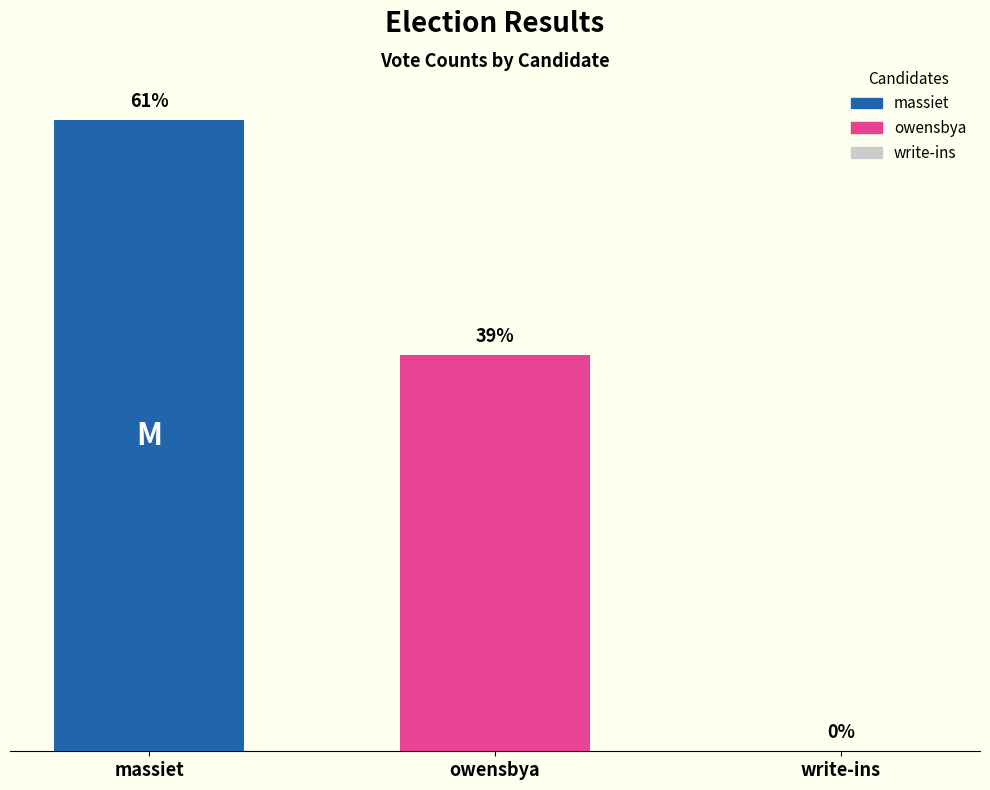

Reading left to right, extract all data points from this chart.

massiet=49983	owensbya=31424	write-ins=0